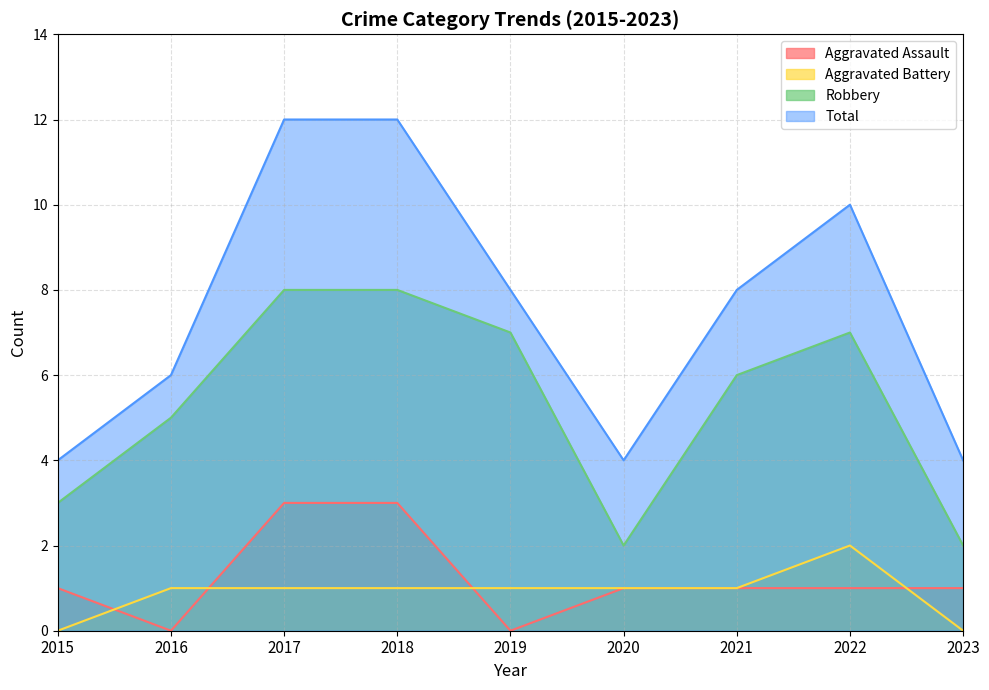

The value of Robbery at 2018 is 4. True or false?

False